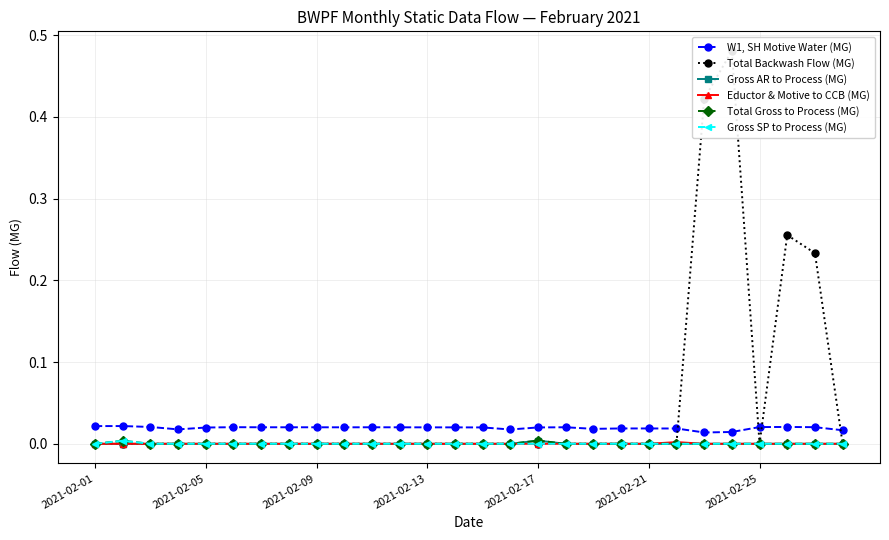

How many data points in Total Backwash Flow (MG) are above 0?

4